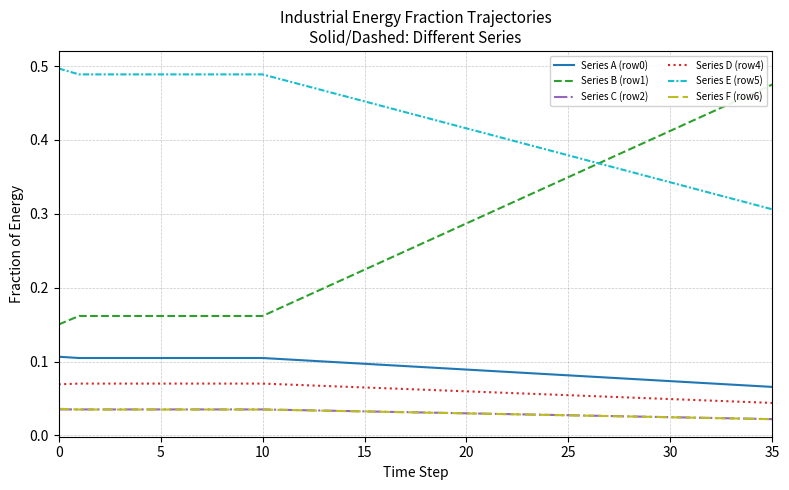

Which series has the largest total across all categories?

Series E (row5)